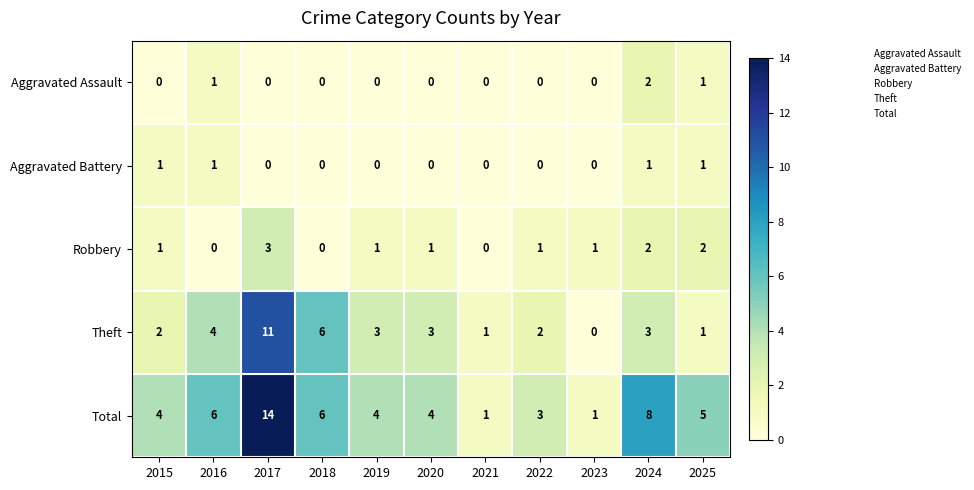

What is the spread (max minus min) of values at 2025?

4